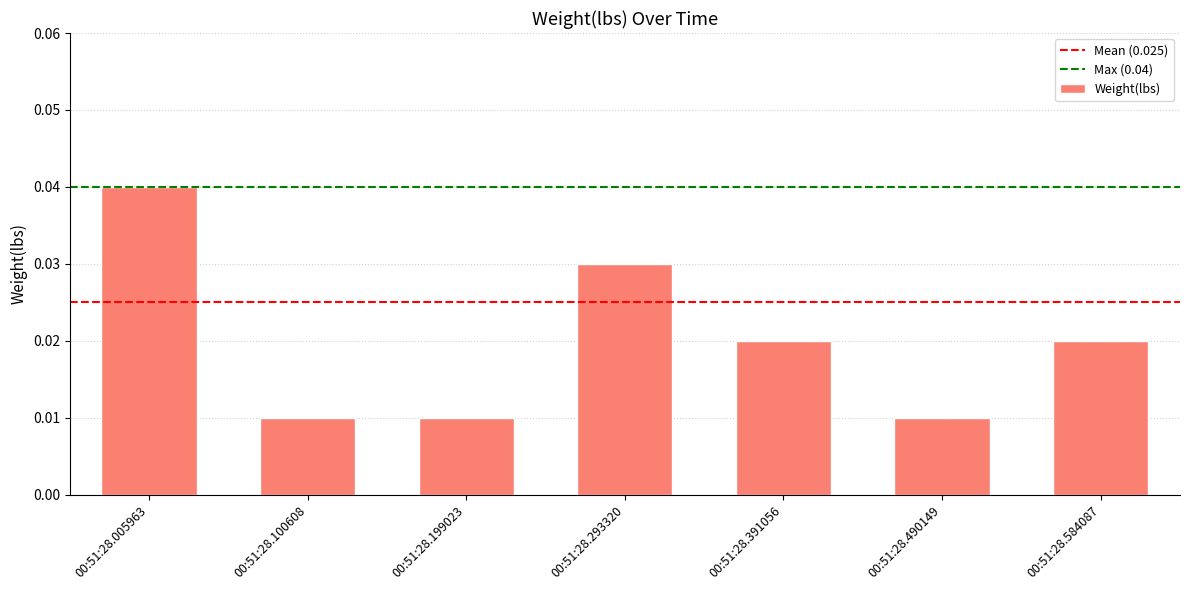

How many values are between 0 and 1?

7